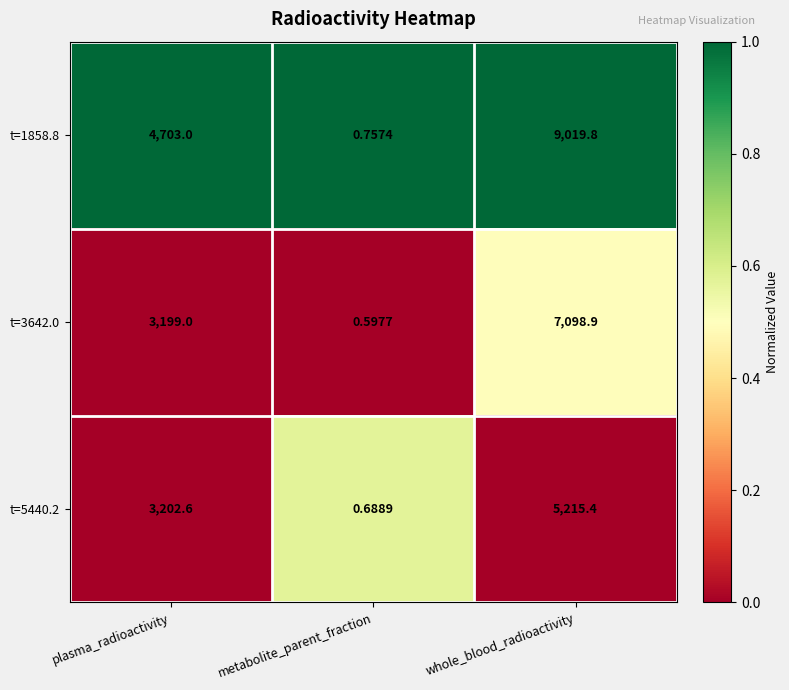

At which label is t=5440.2 closest to 2608?

plasma_radioactivity